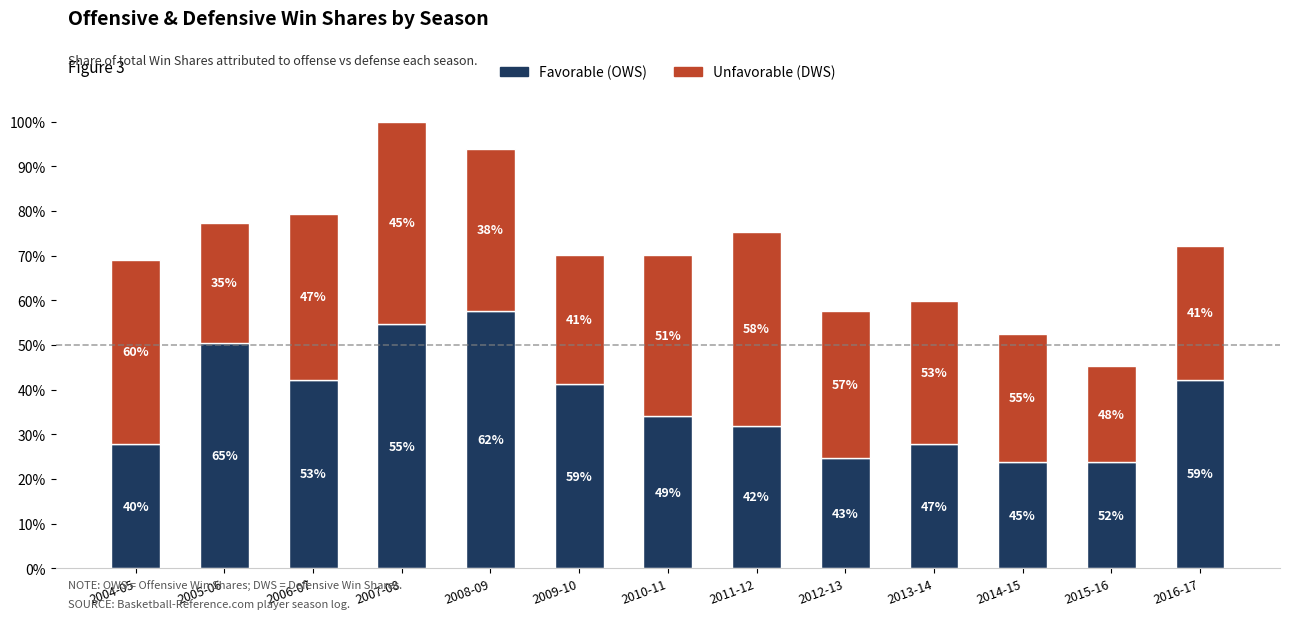

At which category is the sum across all series the highest?

2007-08